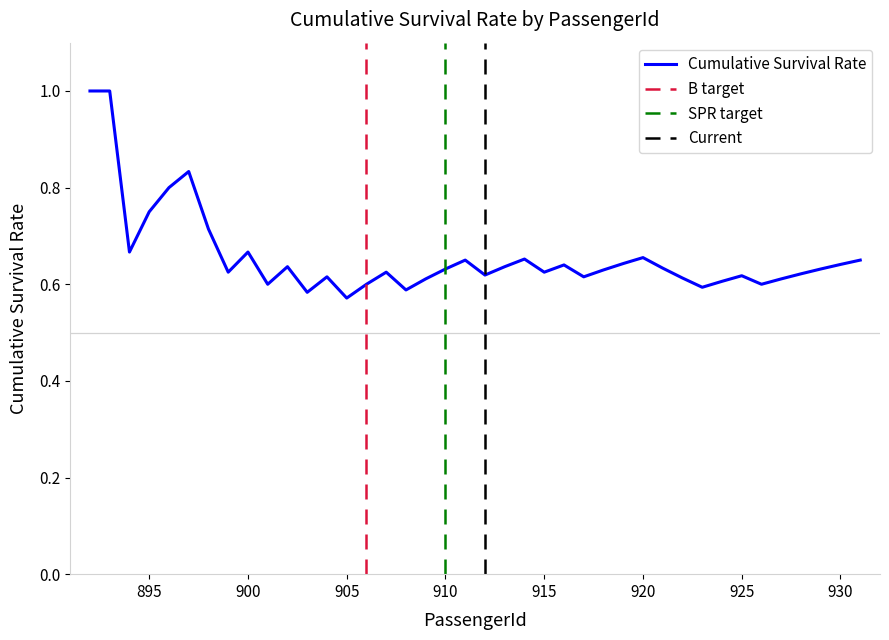

Is this an area chart (filled region under the line)?

No